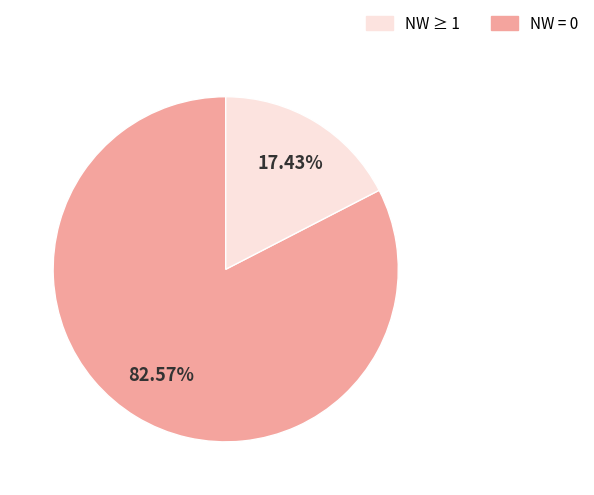

Is there a majority slice in this chart?

Yes